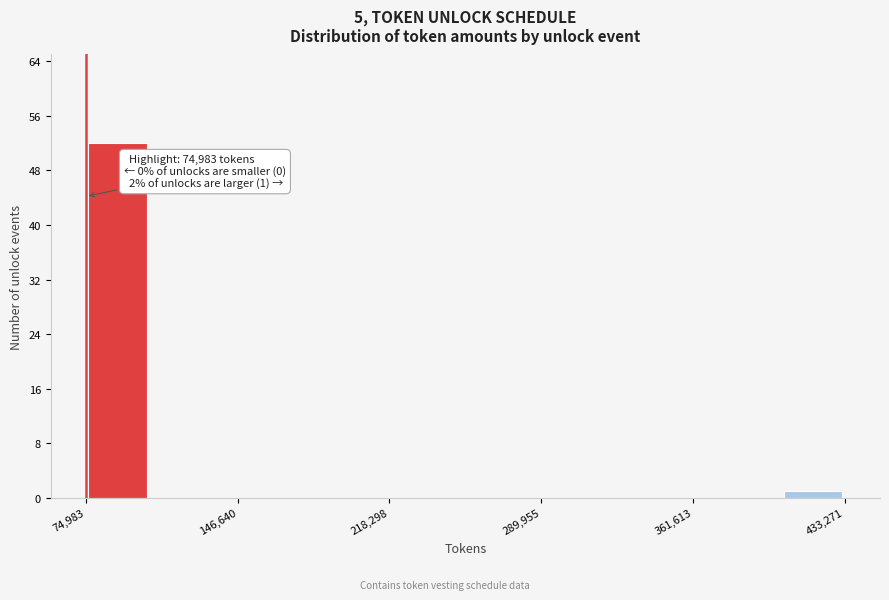

Around what value on the x-axis is the tallest bar? Give the approximate position of its centre, as read against the axis.

90000